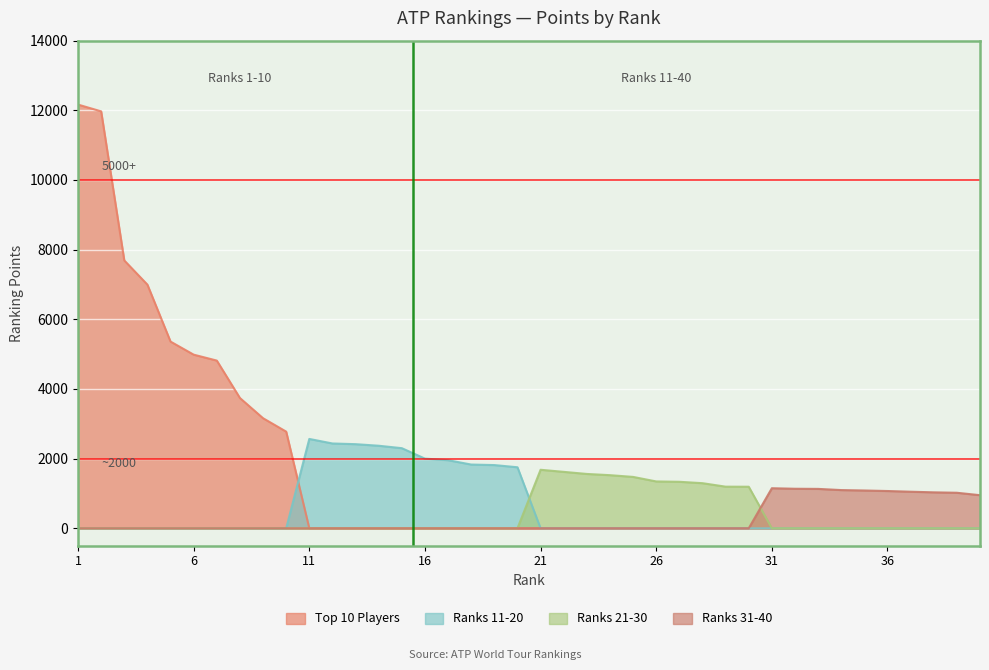

How many lines are shown in the chart?

4